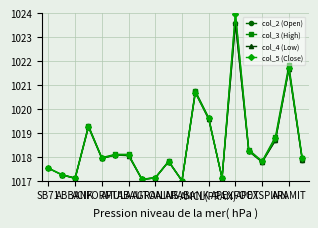

True or false: col_3 (High) has more than 0 points higher than both neighbors.

True